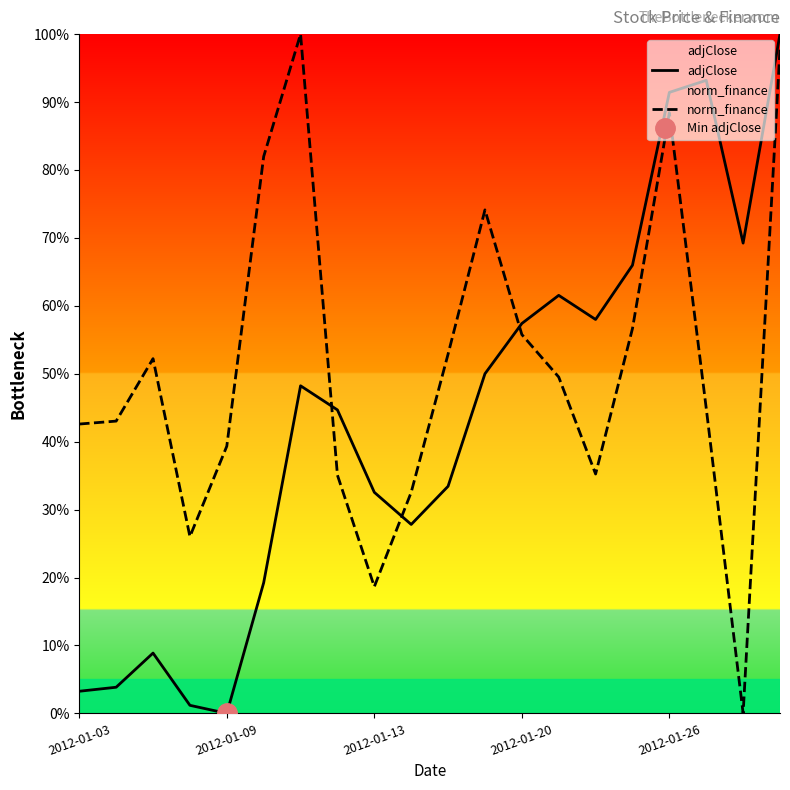

Where is adjClose nearest to the value 50?

11